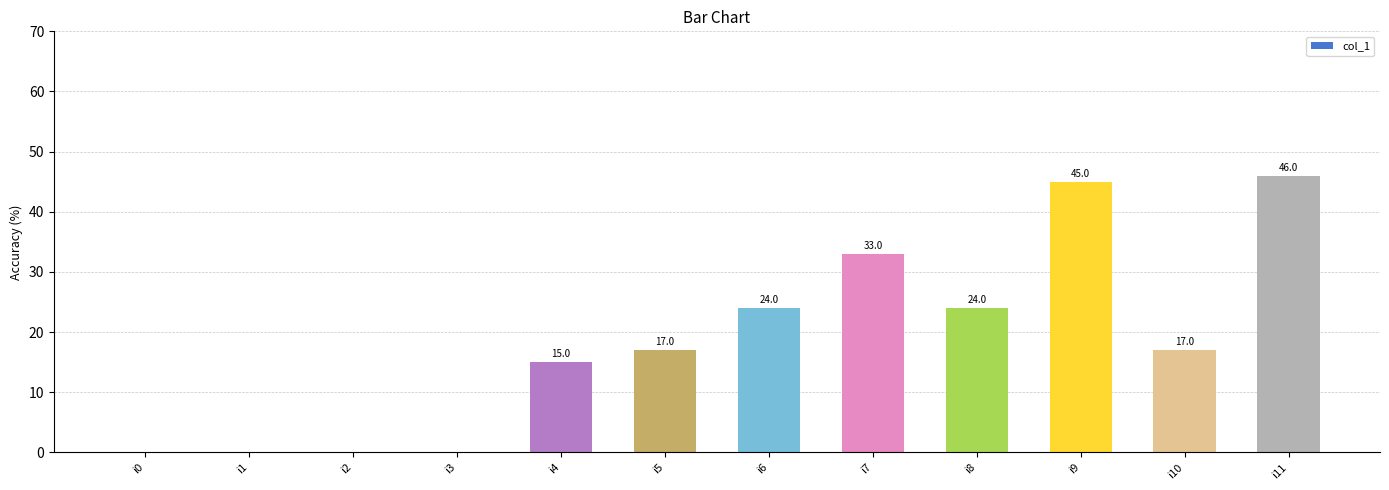

Reading left to right, list all the values displayed in this chart.

0	0	0	0	15	17	24	33	24	45	17	46